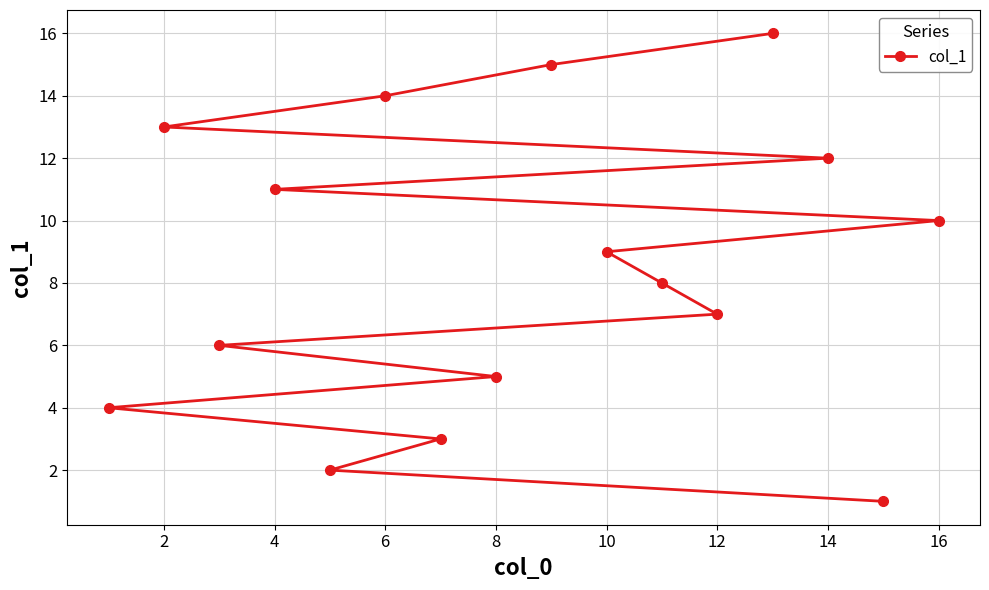

How many values are below 9?

8